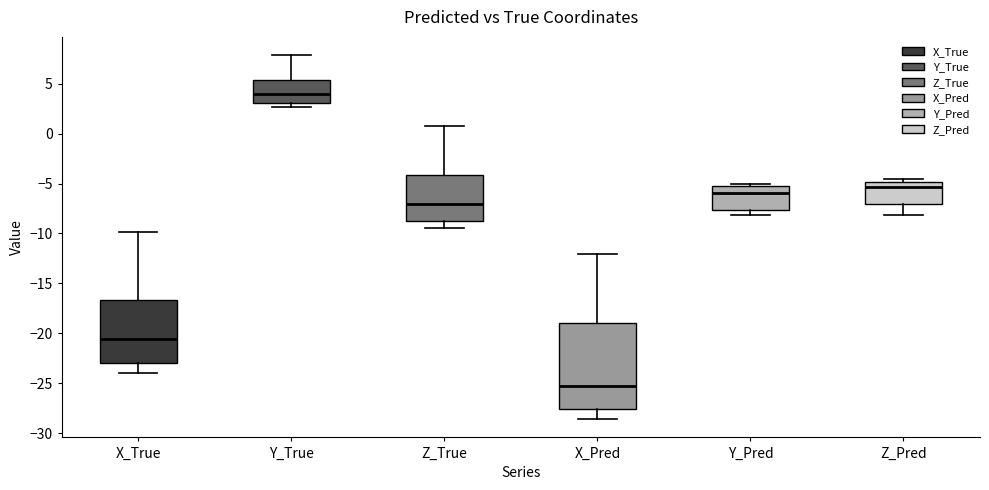

Reading left to right, read every box against the y-axis: the position of its median line, the range the box covers, and the ends of its whiskers. The values are not printed on the chart, so give them approximately, as read against the axis.

X_True: median -20.5, box -23.0 to -16.5, whiskers -24.0 to -10.0
Y_True: median 4.0, box 3.0 to 5.5, whiskers 2.5 to 8.0
Z_True: median -7.0, box -9.0 to -4.0, whiskers -9.5 to 1.0
X_Pred: median -25.5, box -27.5 to -19.0, whiskers -28.5 to -12.0
Y_Pred: median -6.0, box -7.5 to -5.5, whiskers -8.0 to -5.0
Z_Pred: median -5.5, box -7.0 to -5.0, whiskers -8.0 to -4.5